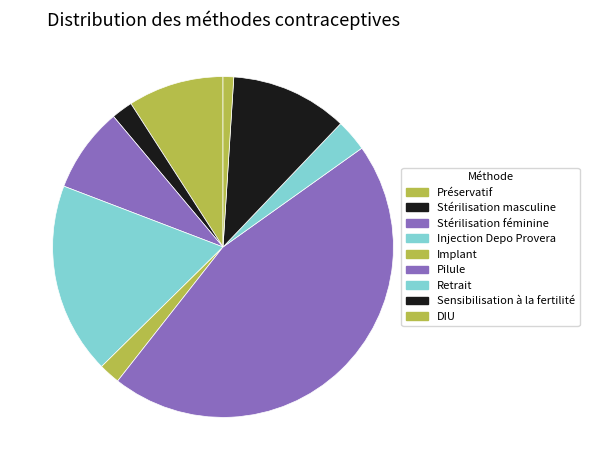

How many segments does this pie chart have?

9